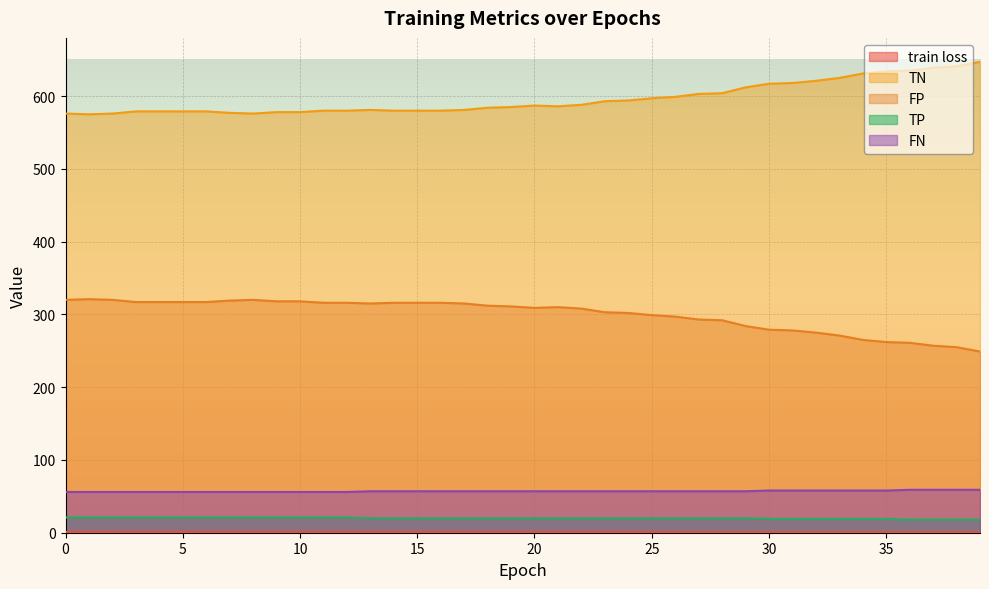

Which category has the lowest value in the TN series?

1